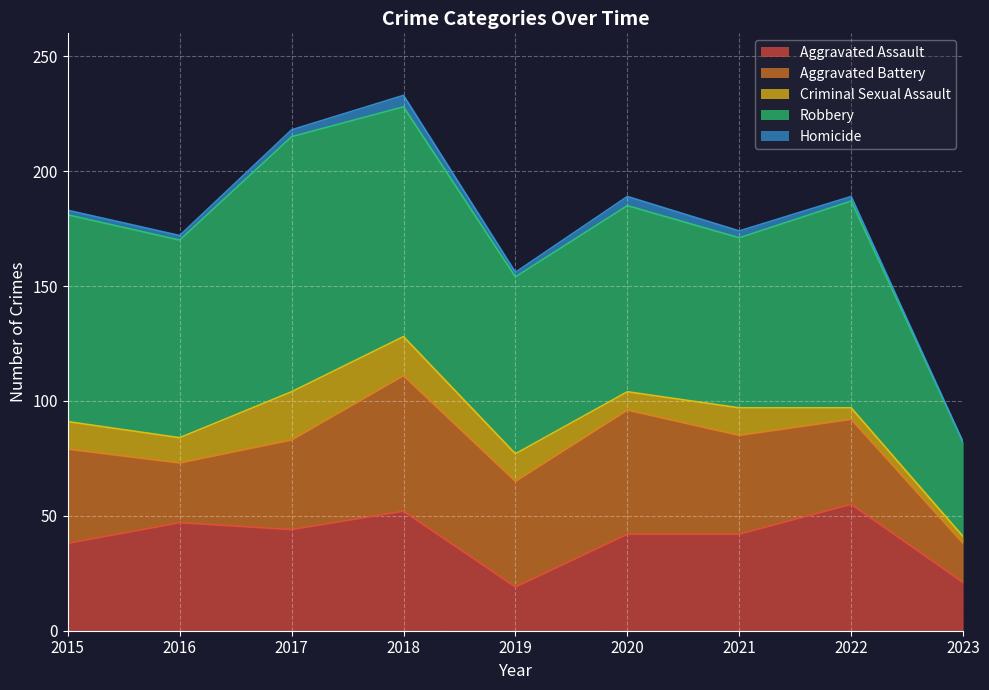

At which category does the chart reach its minimum across all series?

2023